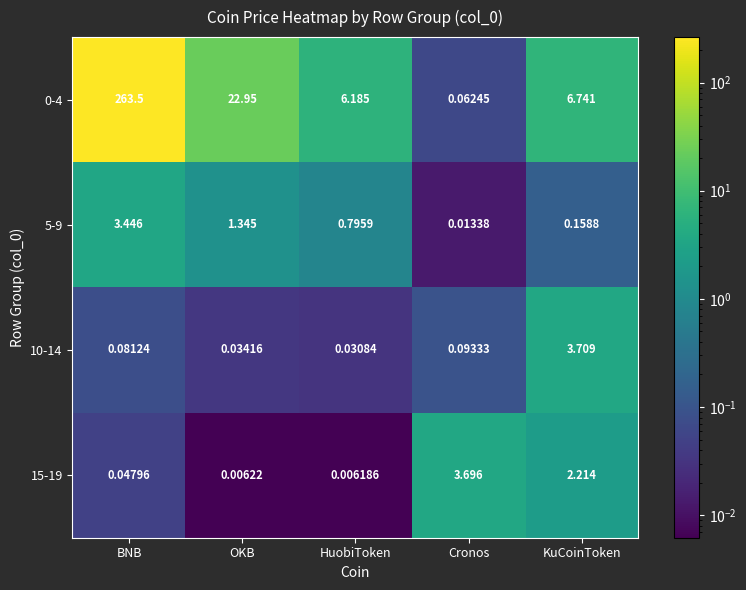

What is the spread (max minus min) of values at BNB?

263.5